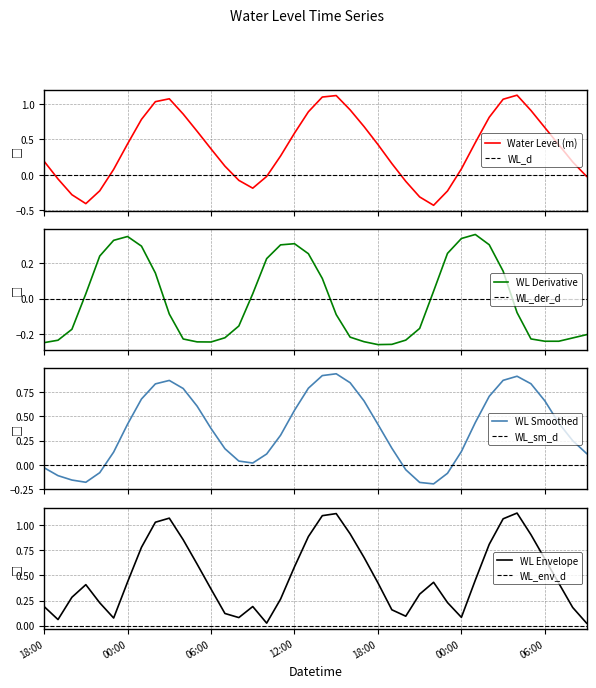

How many negative values are there?

12